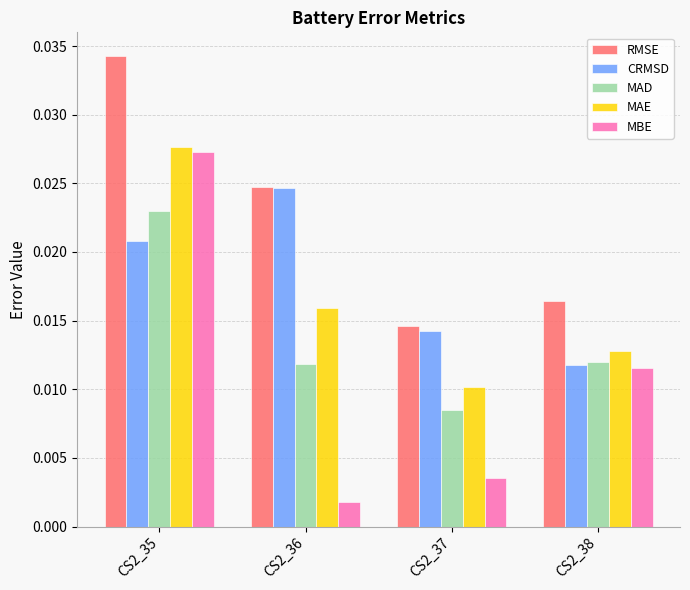

Rank the categories by RMSE value from highest to lowest.

CS2_35, CS2_36, CS2_38, CS2_37